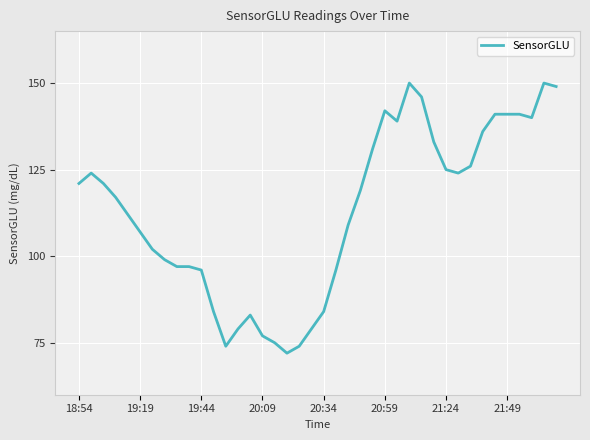

What is the greatest value displayed?

150